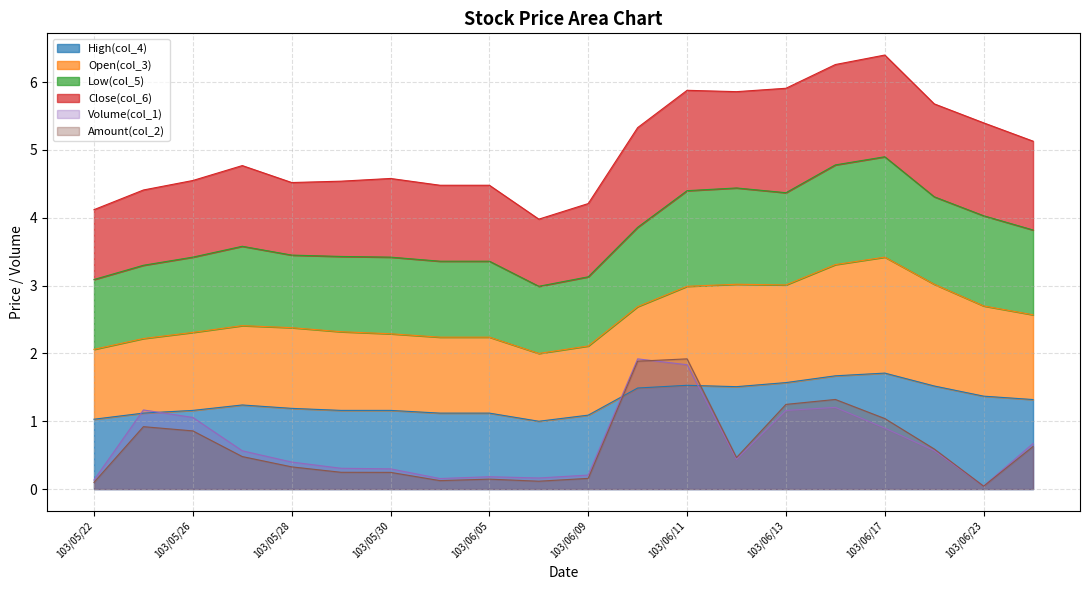

What is the sum of all Amount(col_2) values?

12.9